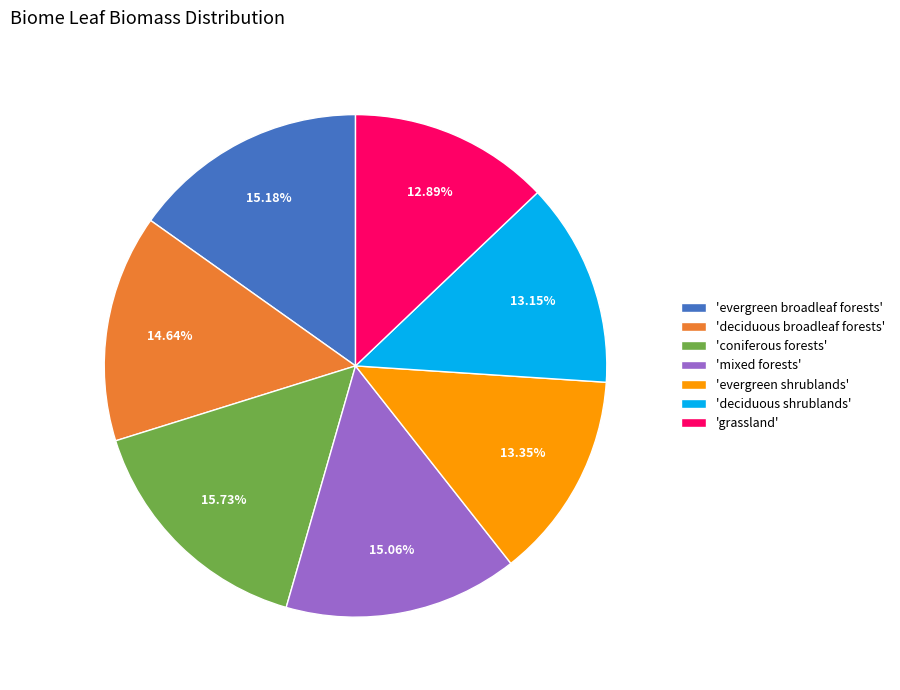

Count the number of slices in the pie.

7